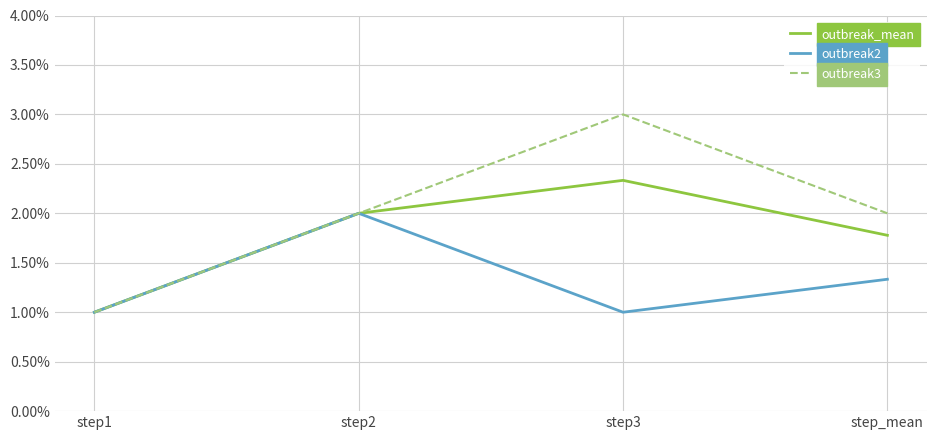

Is it true that outbreak_mean equals 2.3 at step3?

True